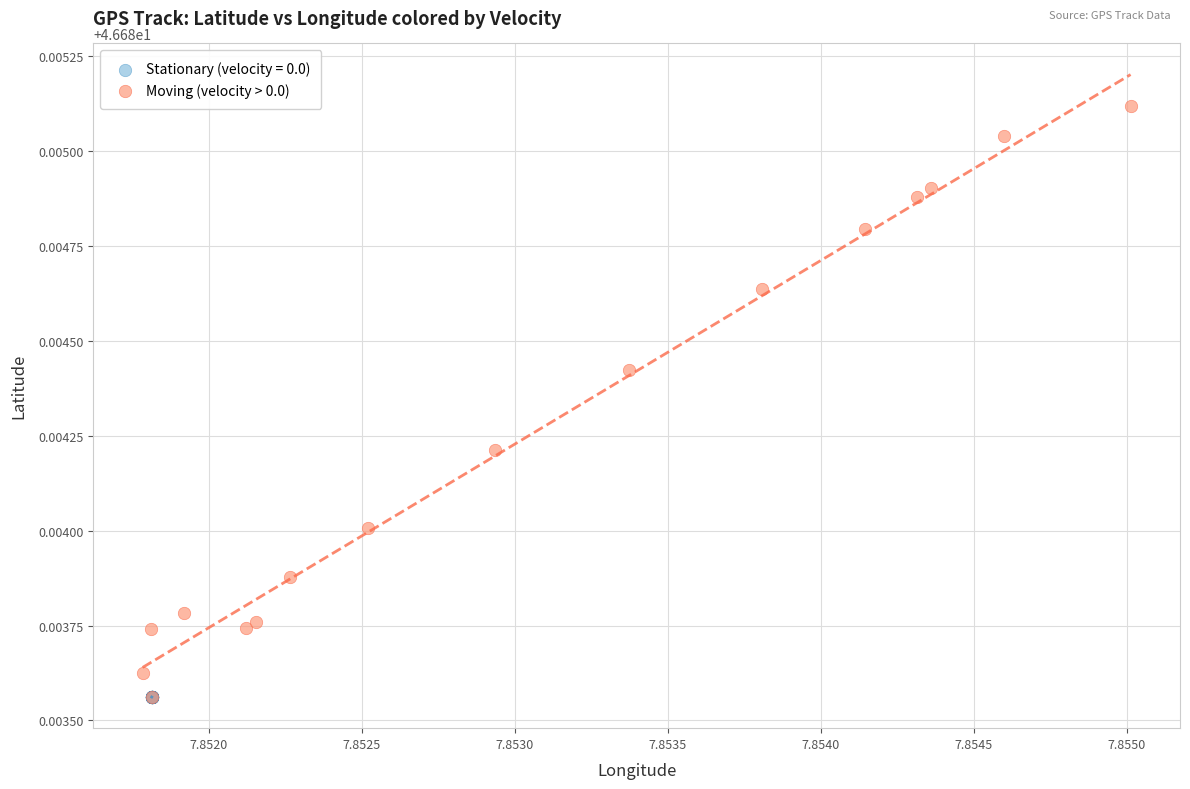

Which series reaches the maximum Y coordinate?

Moving (velocity > 0.0)